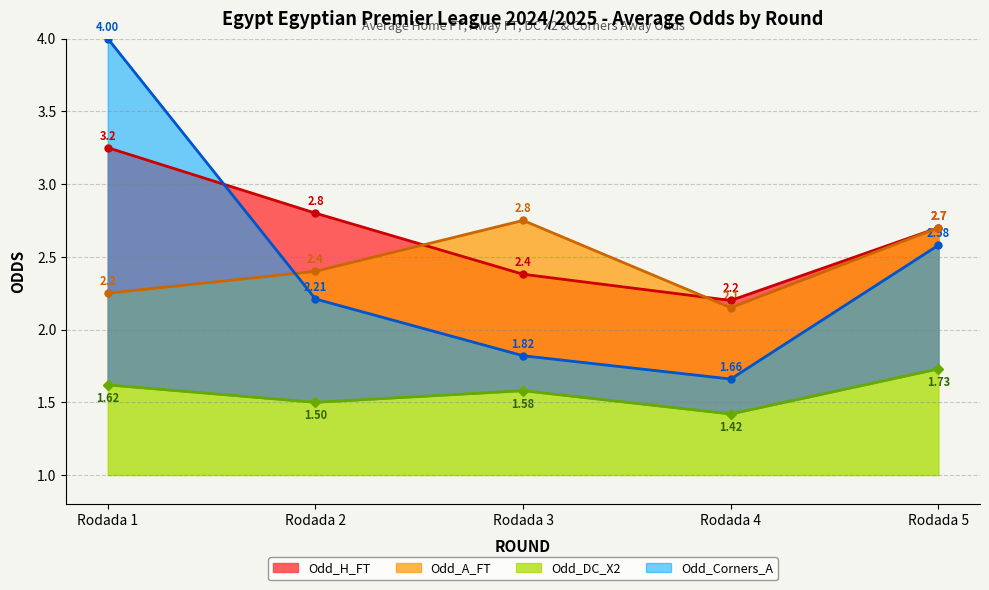

True or false: Odd_DC_X2 and Odd_Corners_A intersect in this chart.

False